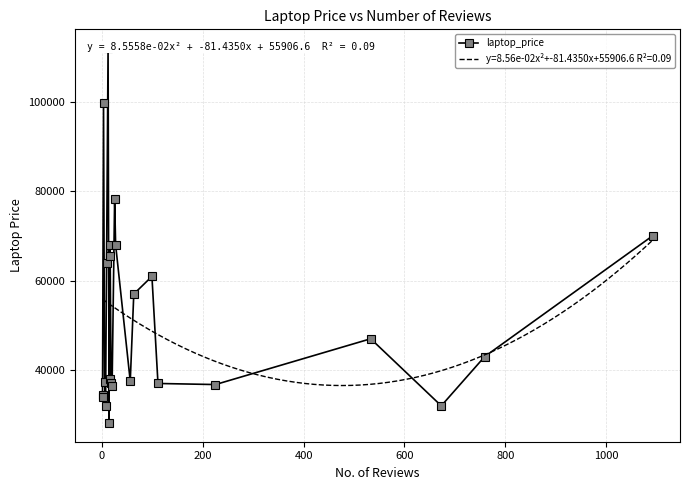

True or false: there are more than 2 points higher than both neighbors.

True